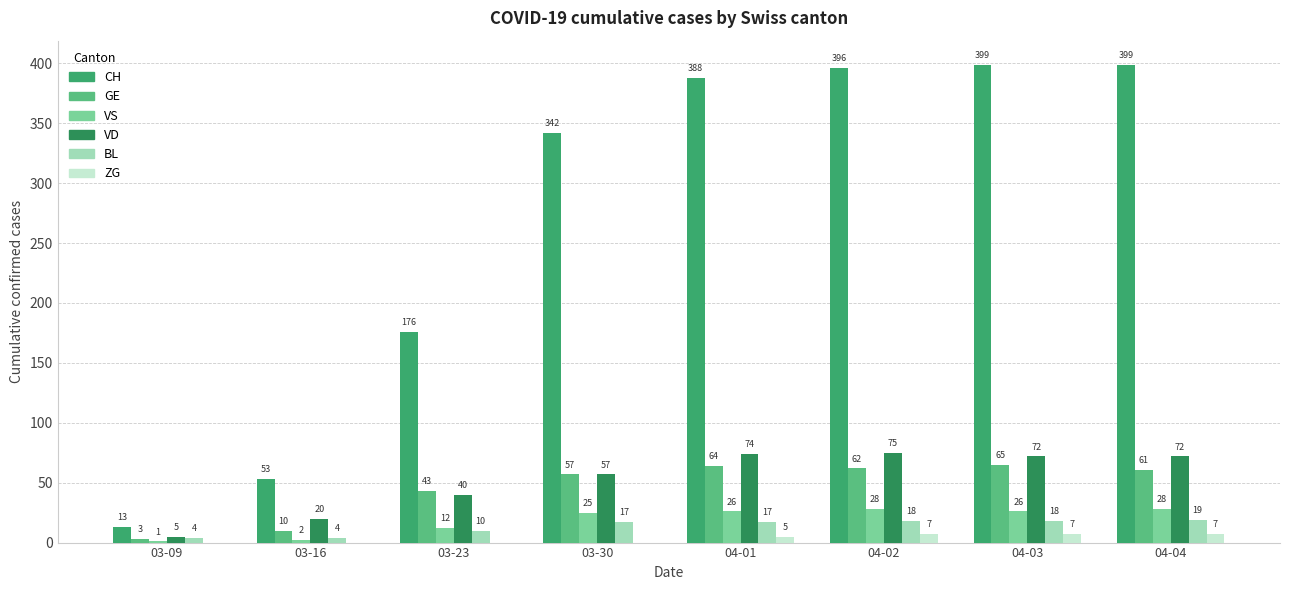

At which label is BL closest to 11?

03-23